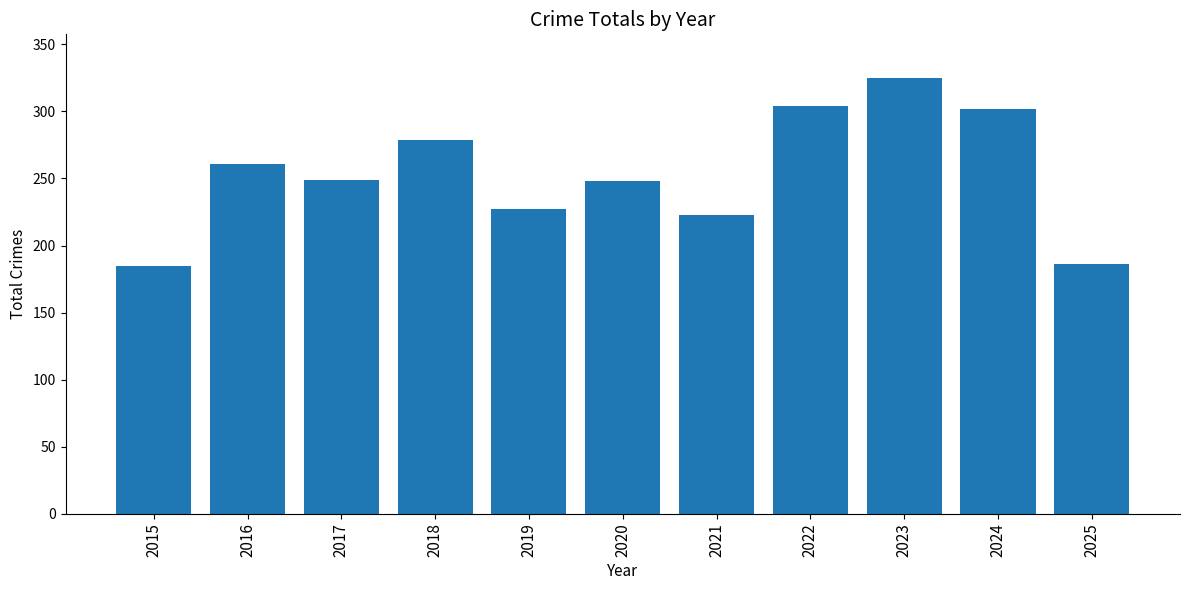

What is the value of the 11th bar from the left?

186